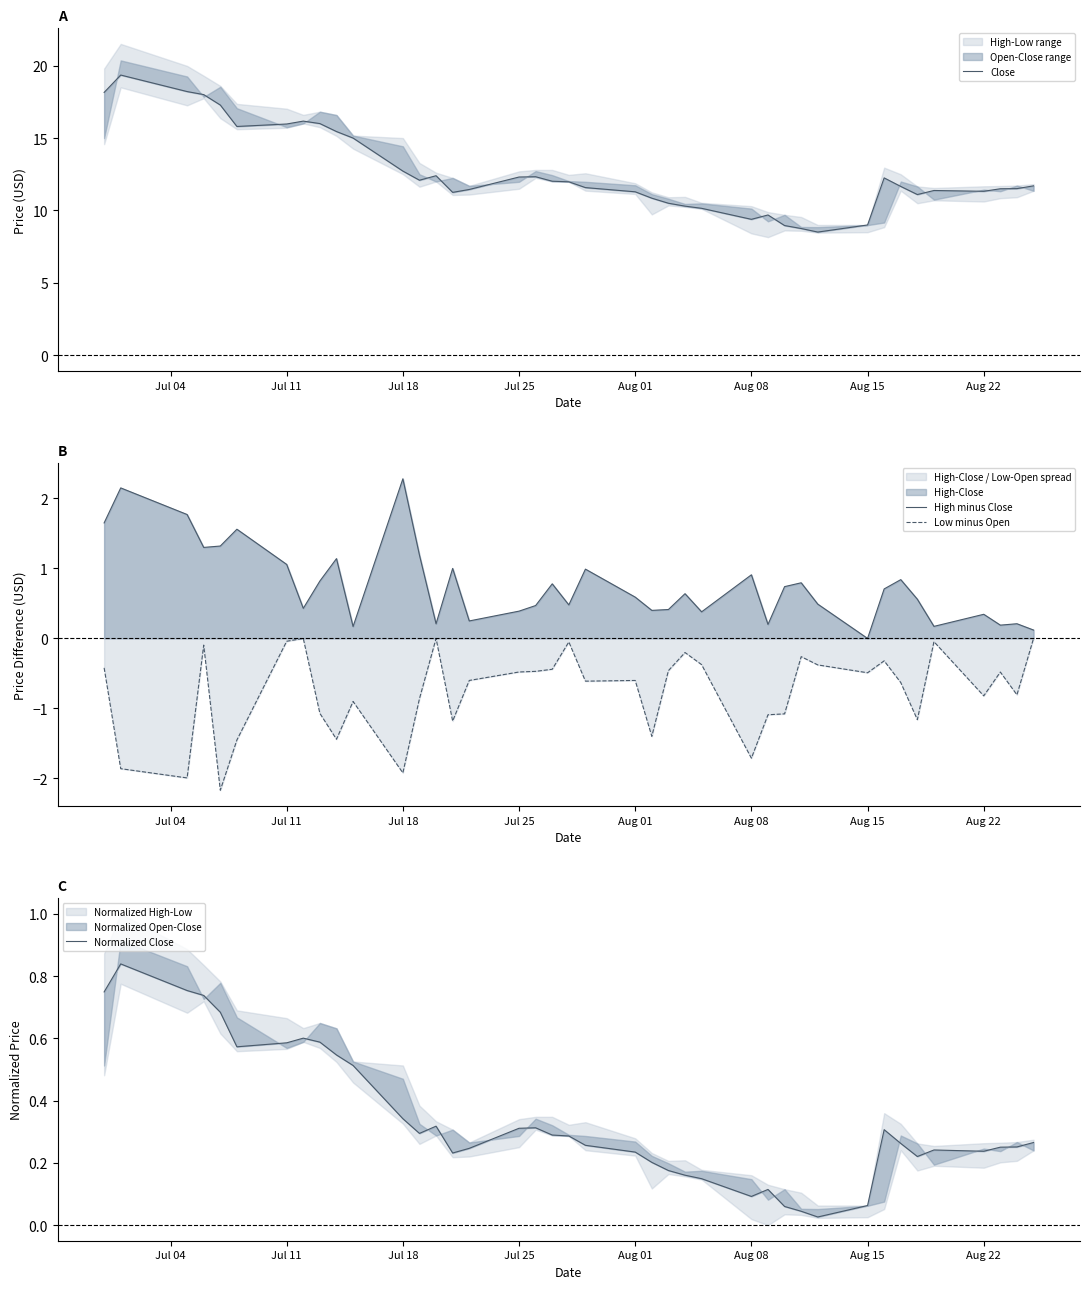

At which category is the sum across all series the highest?

Jul 11